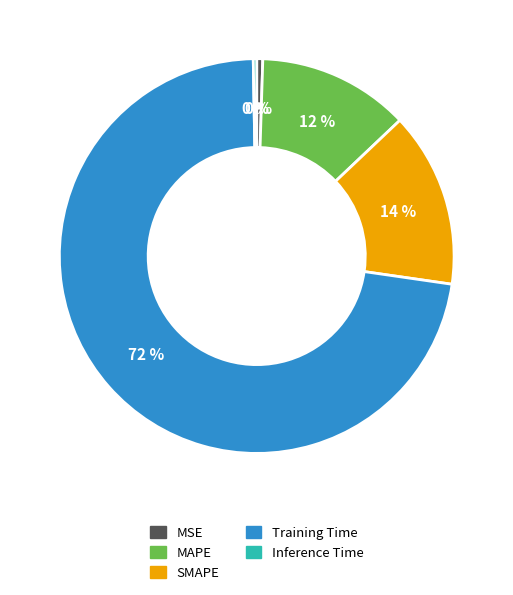

Which slice is the largest?

Training Time